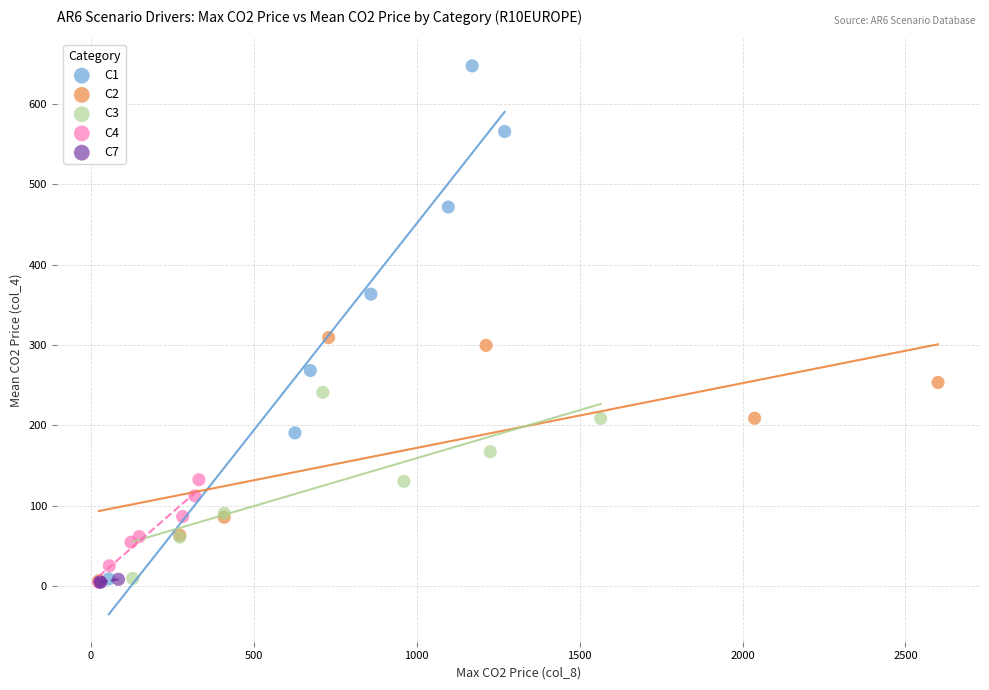

Which series contains the highest Y value?

C1